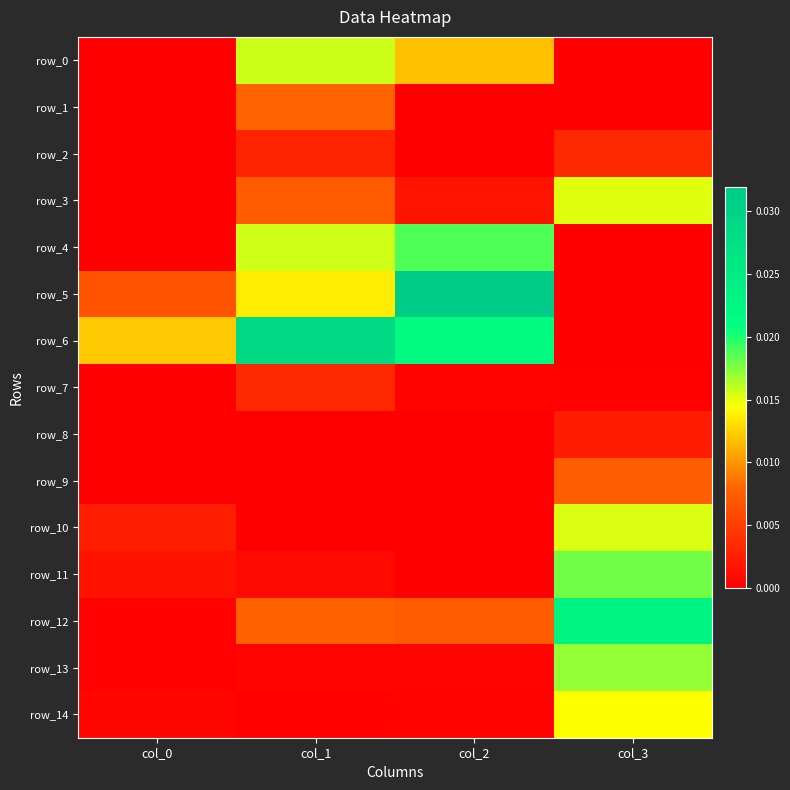

Between col_2 and col_1, which is larger?

col_1